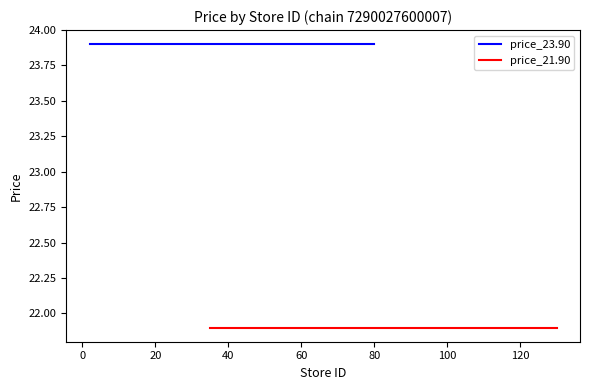

Is the value of price_23.90 at 13 greater than the value of price_21.90 at 19?

Yes